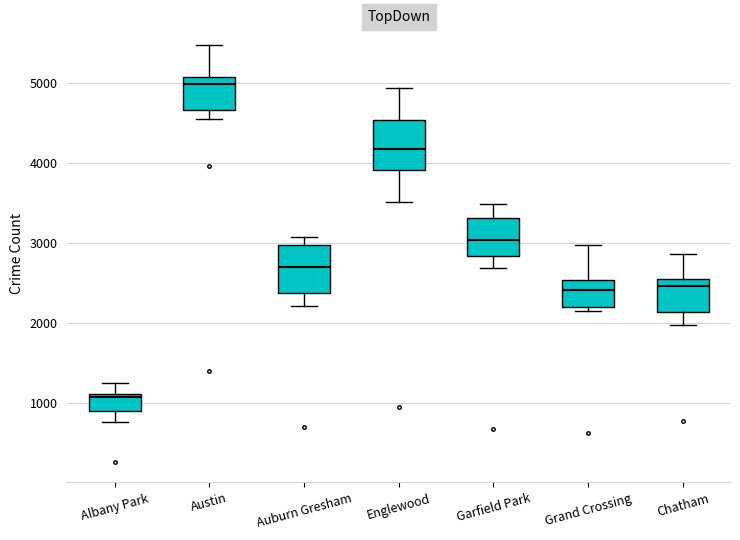

Where is the upper edge of the box for Garfield Park on the y-axis? The values are not printed on the chart, so give them approximately, as read against the axis.

3300